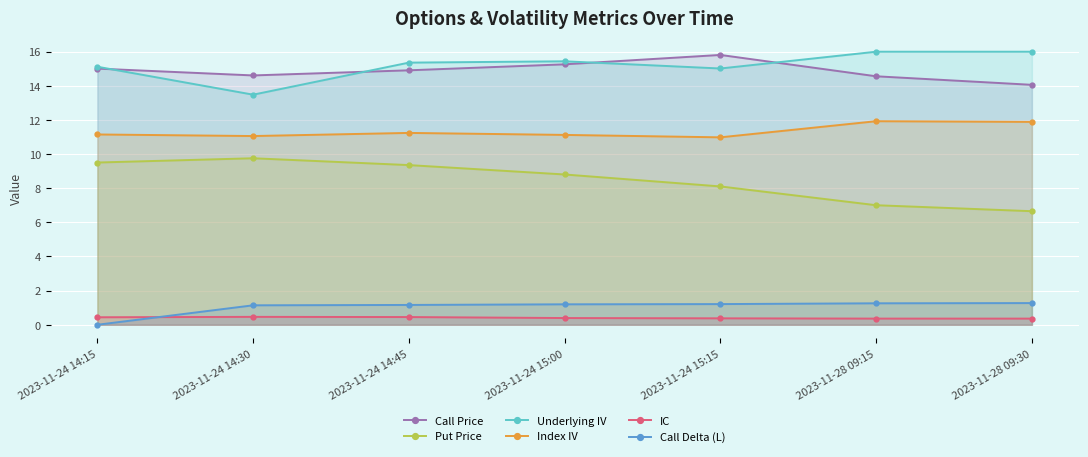

The value of Underlying IV at 2023-11-24 14:45 is 15.3. True or false?

True